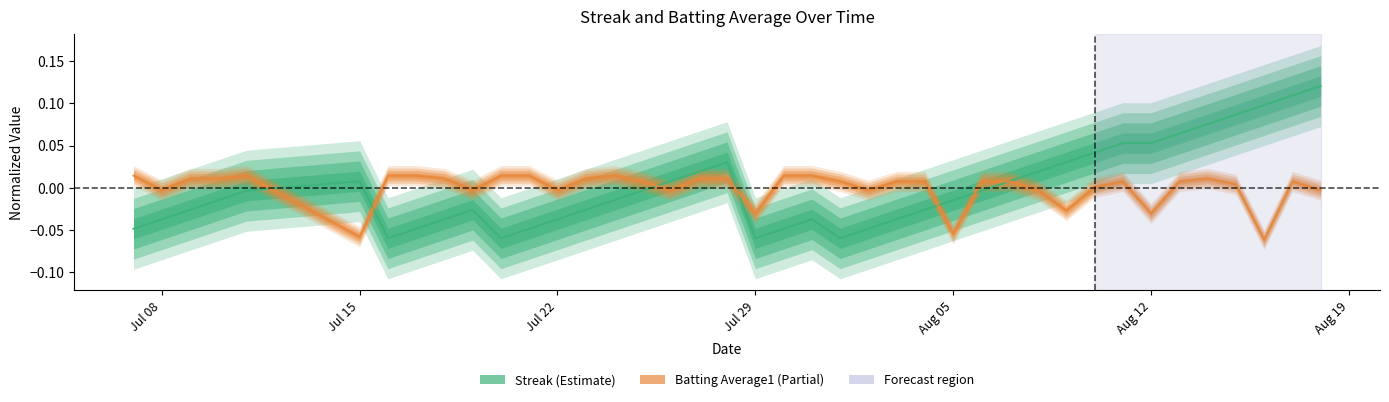

How many positive values does the Batting Average1 series have?

27